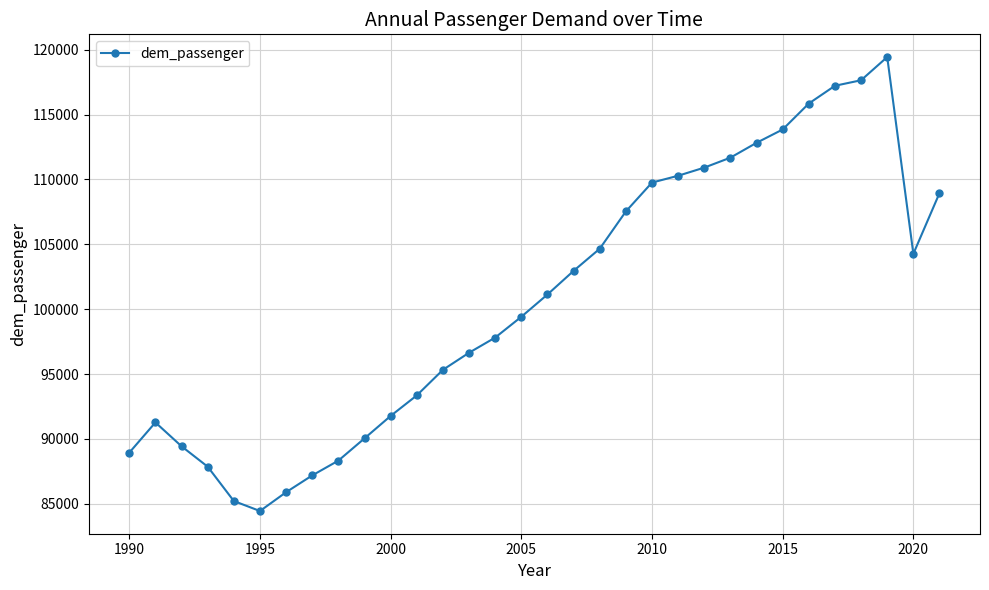

Reading right to left, transcribe all the data shown in this chart.

108946.8	104269.1	119433.8	117644.7	117219.5	115851.1	113850.6	112823.7	111679.0	110911.6	110285.6	109759.5	107534.7	104660.5	102954.6	101134.2	99416.3	97813.8	96645.9	95328.8	93357.9	91775.7	90046.9	88331.9	87192.7	85897.7	84447.9	85218.5	87864.0	89435.9	91274.6	88944.6